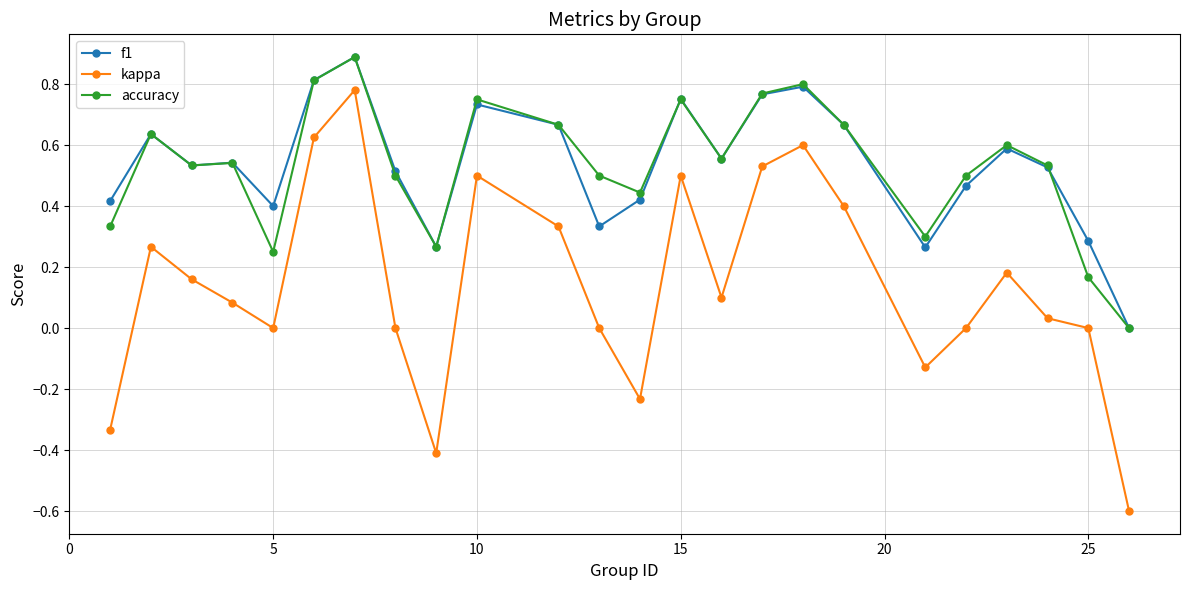

Which series has the largest range (max minus min)?

kappa